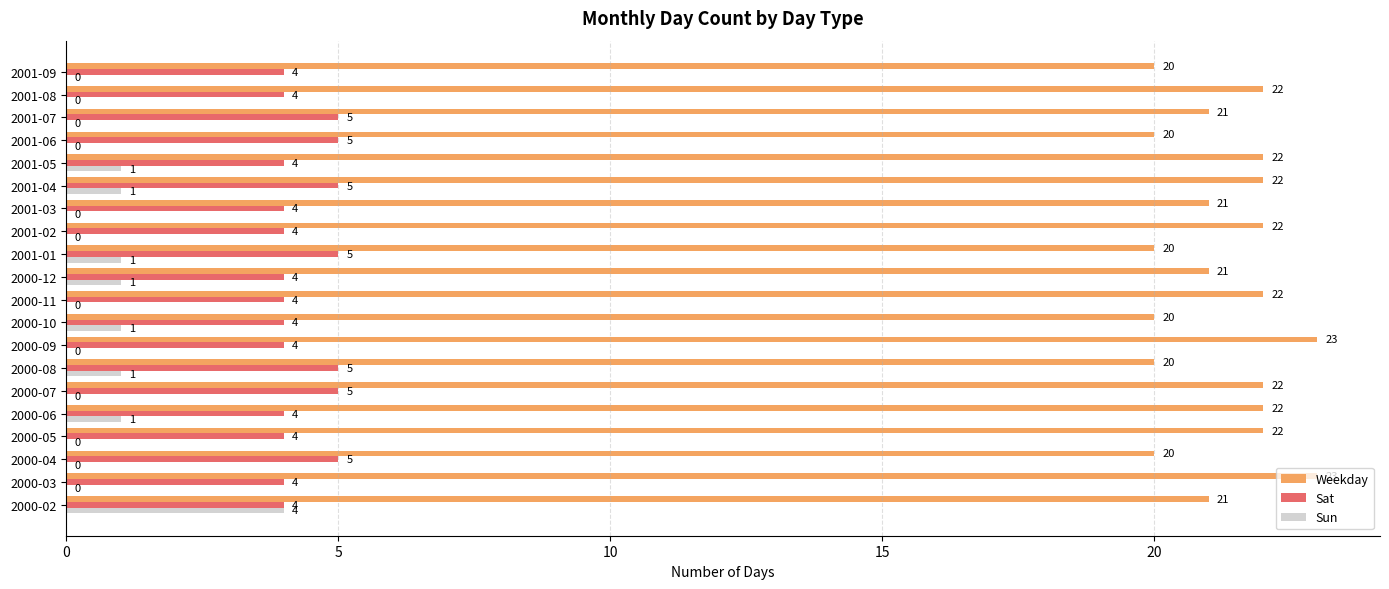

What is the highest value of the Sat series?

5